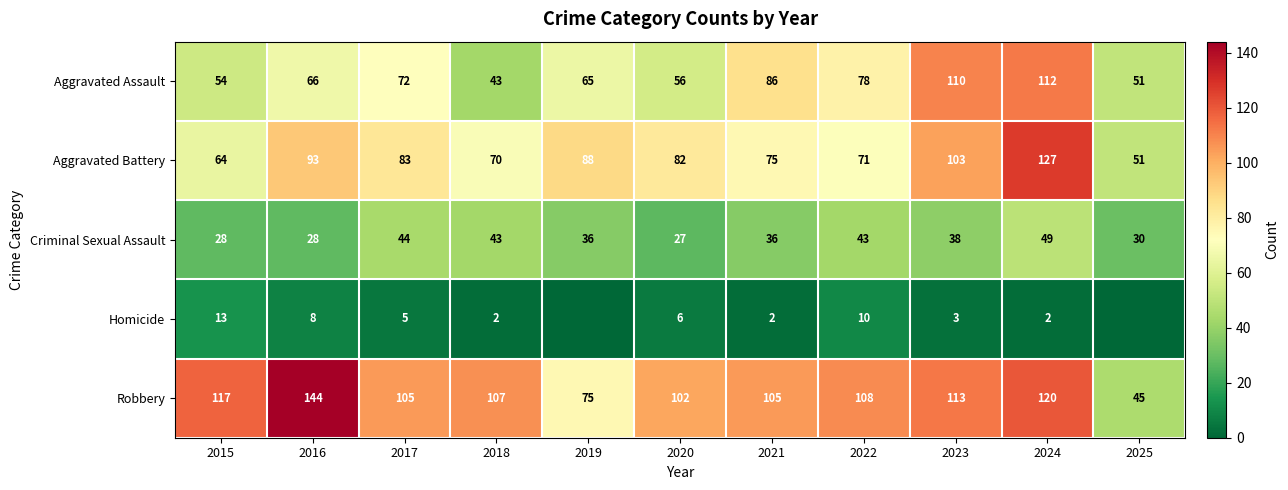

What is the lowest value of the Criminal Sexual Assault series?

27